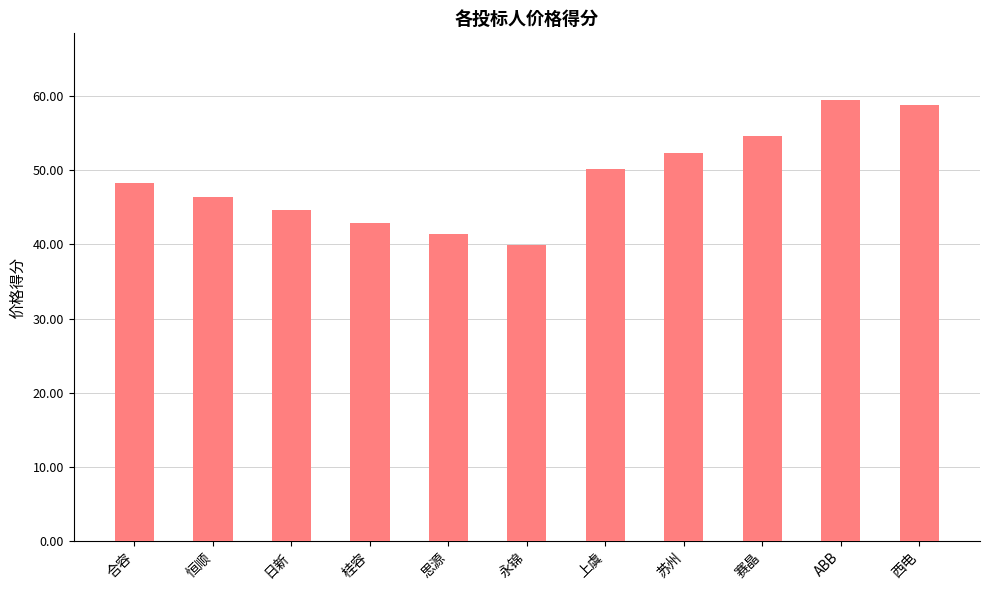

Is it true that the value at 合容 is 68.4?

False